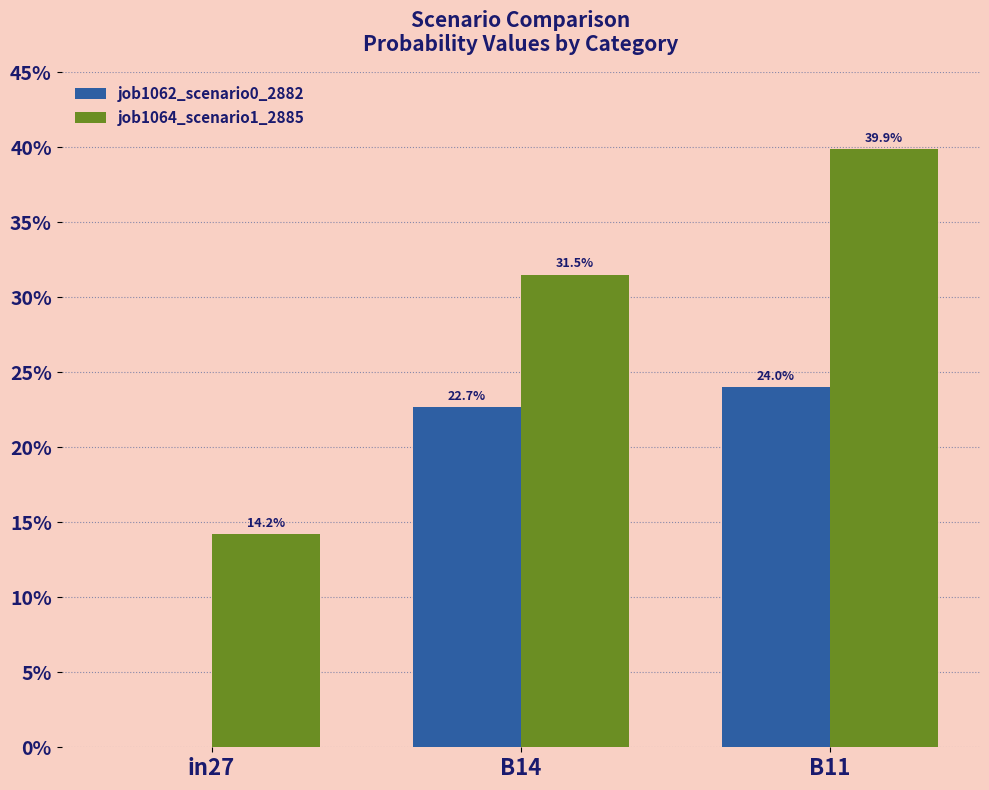

Is it true that job1064_scenario1_2885 equals 0.4 at B11?

True